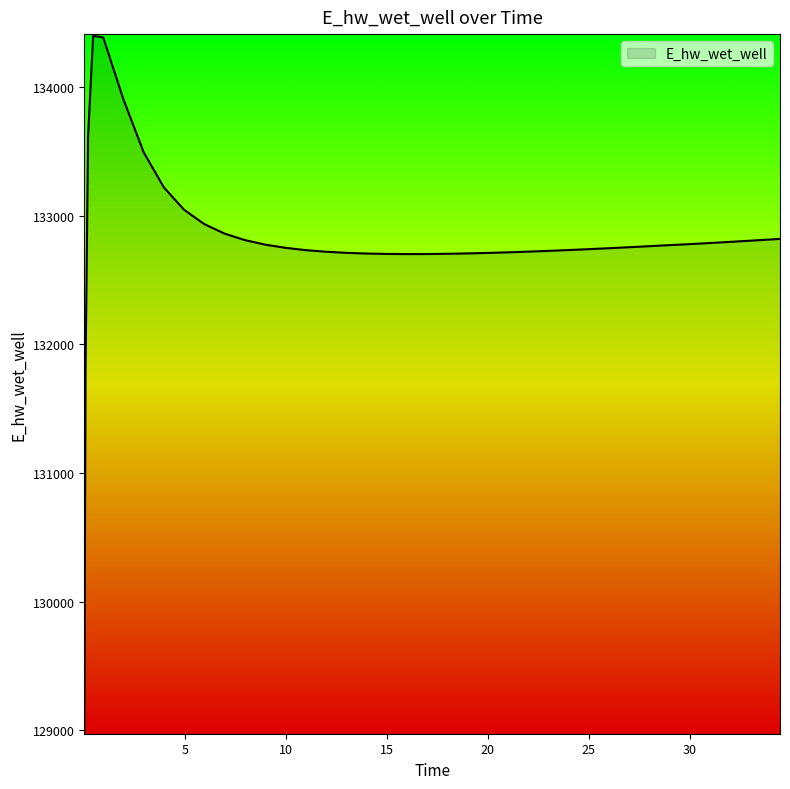

What is the difference between the maximum and minimum values?

5414.4